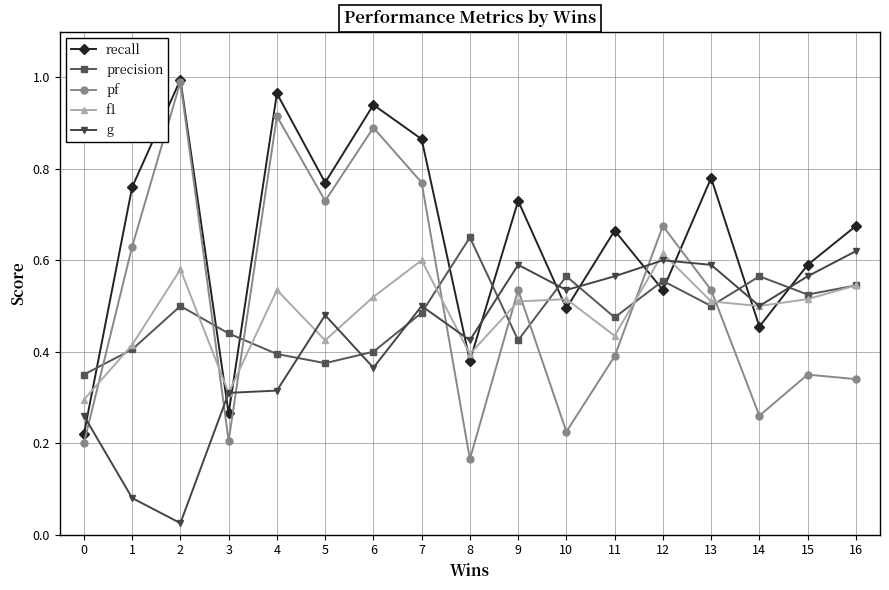

Which series has the largest range (max minus min)?

pf